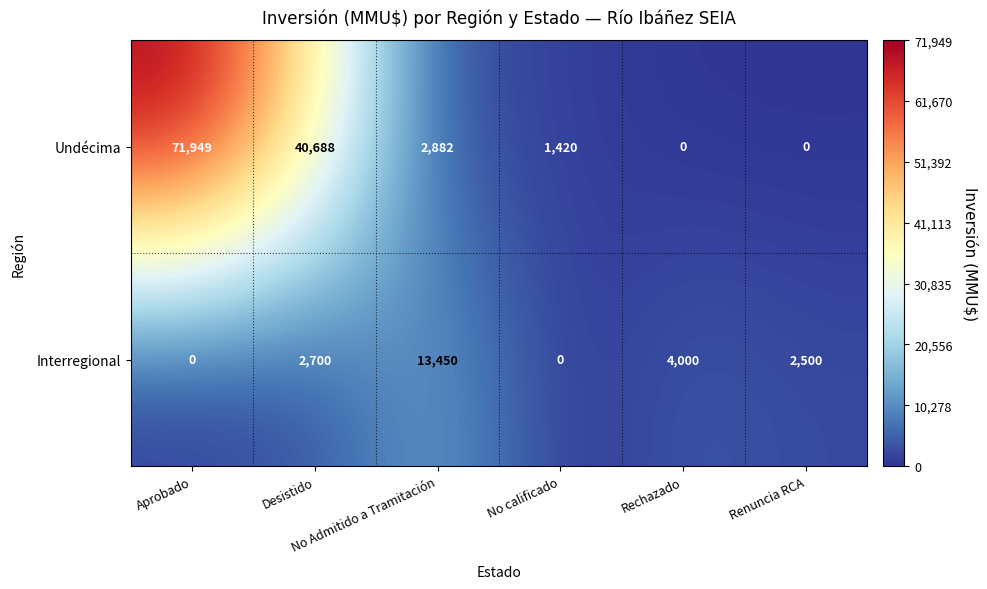

Count the number of categories in the chart.

6